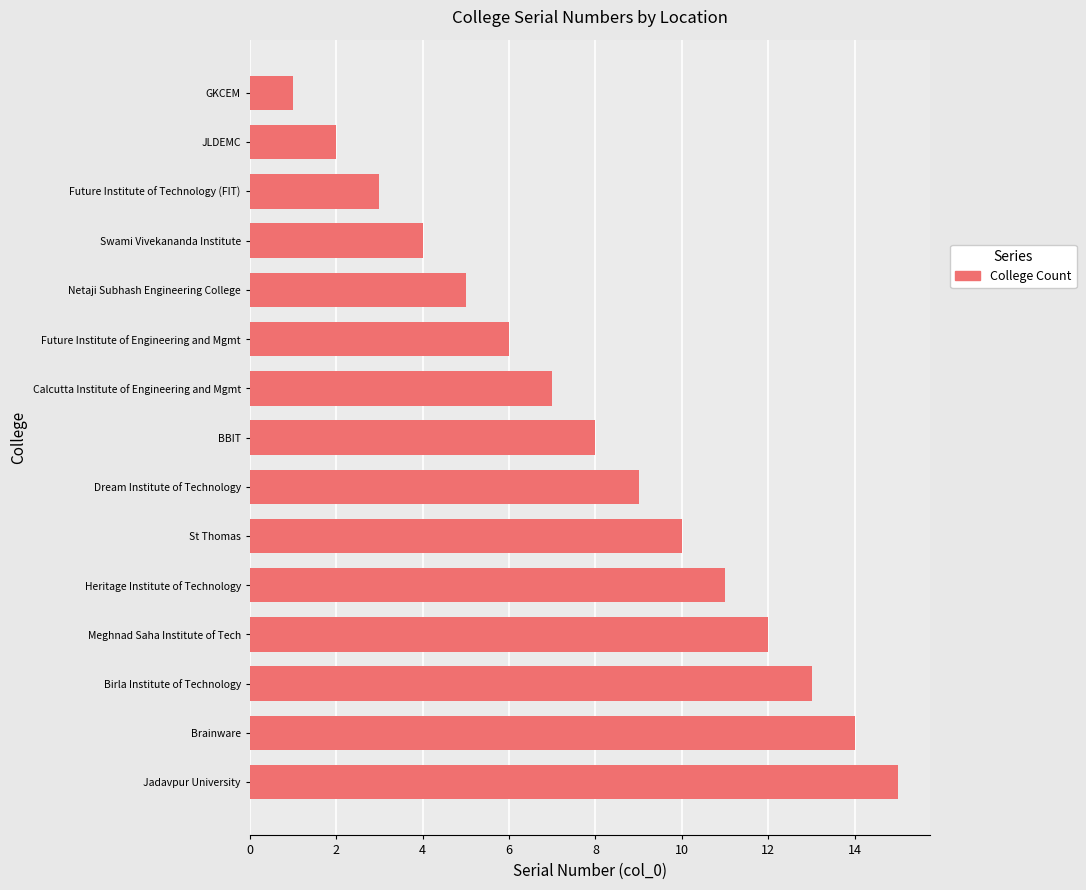

What is the ratio of the value at BBIT to the value at Netaji Subhash Engineering College?

1.6